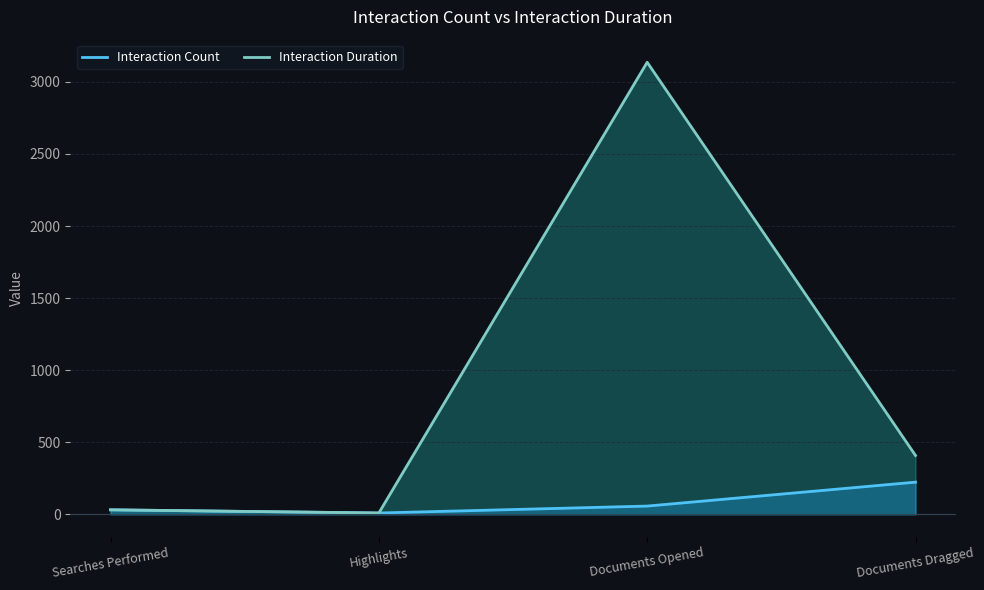

Reading left to right, what are all the values shown in this chart?

Interaction Count: Searches Performed=31	Highlights=9	Documents Opened=57	Documents Dragged=223
Interaction Duration: Searches Performed=31	Highlights=9	Documents Opened=3136	Documents Dragged=408